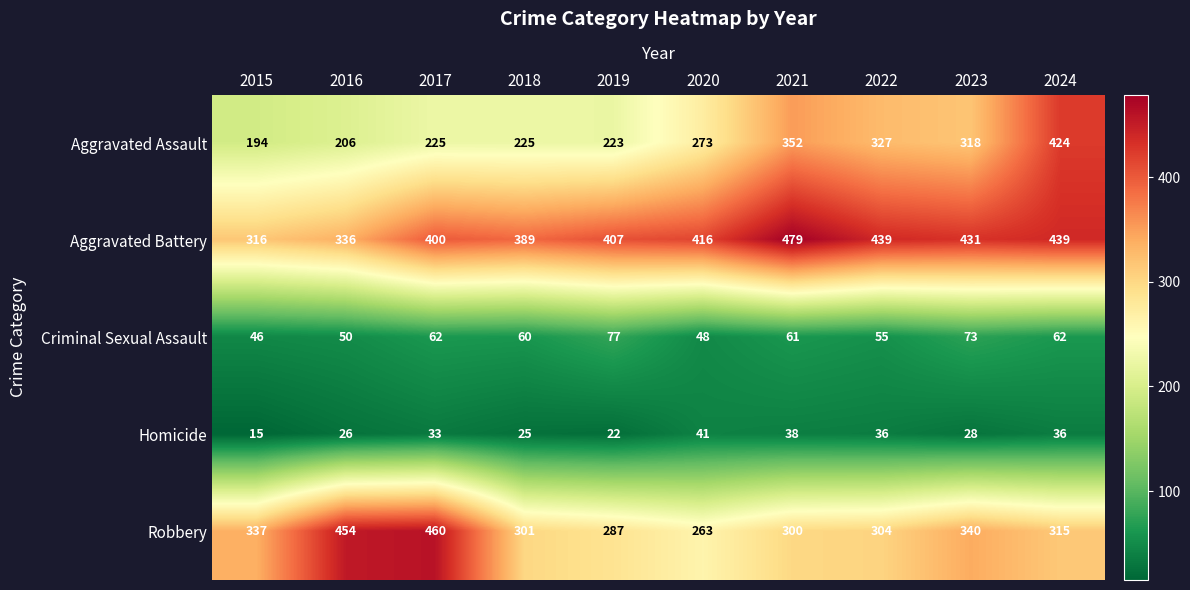

What is the spread (max minus min) of values at 2016?

428